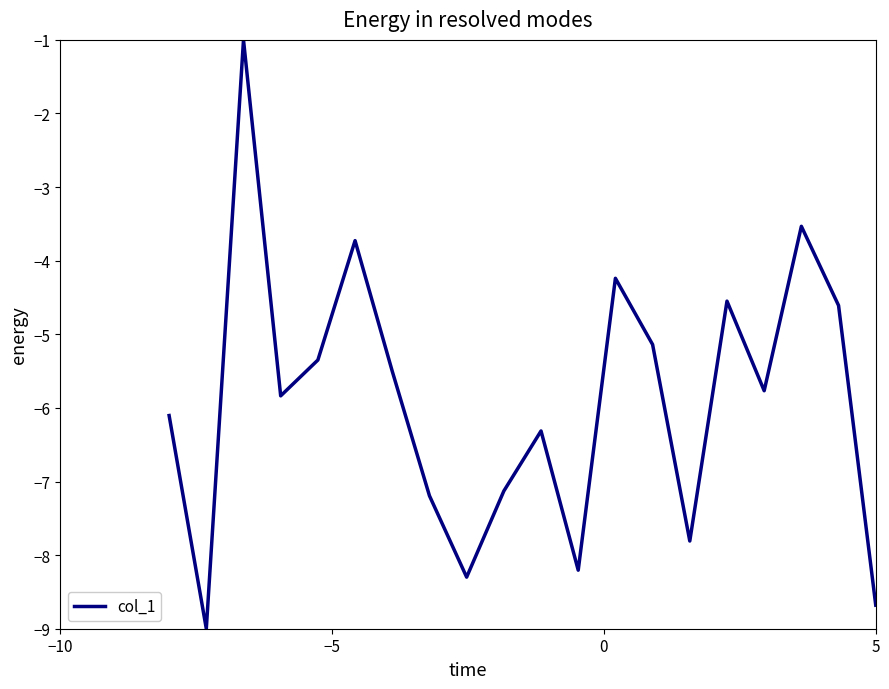

What is the minimum value shown in the chart?

-9.0